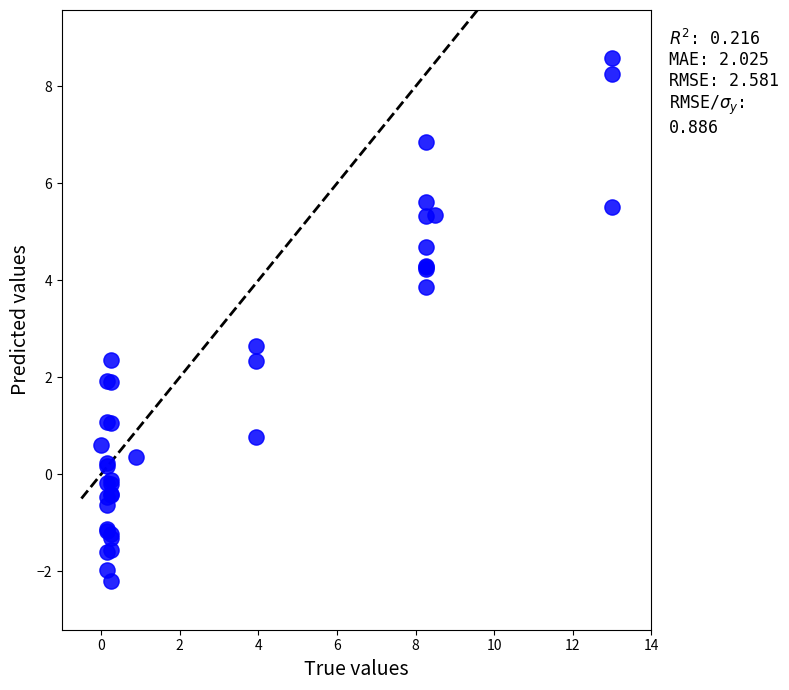

What Y value in the scatter plot is closest to 3?

2.6